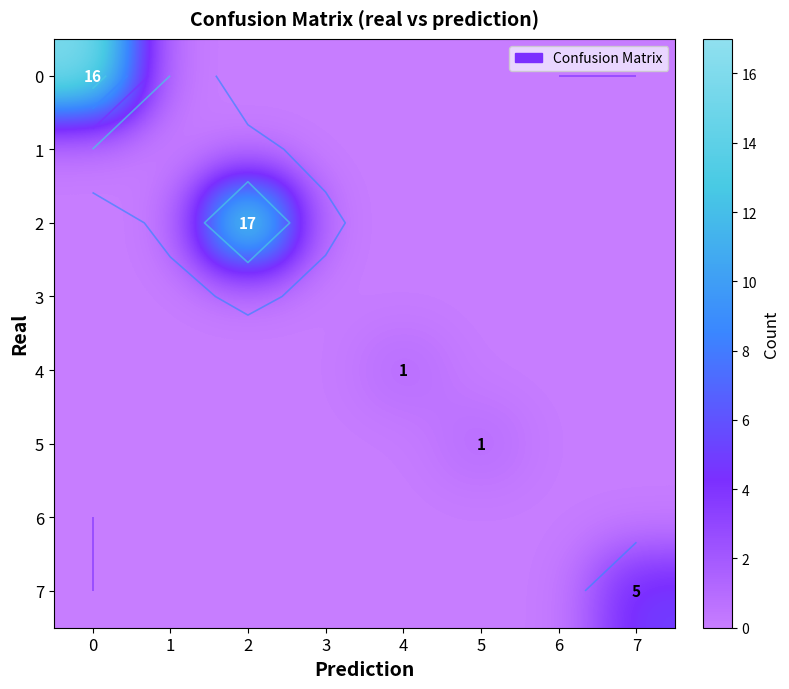

What is the average value of the 2 series?

2